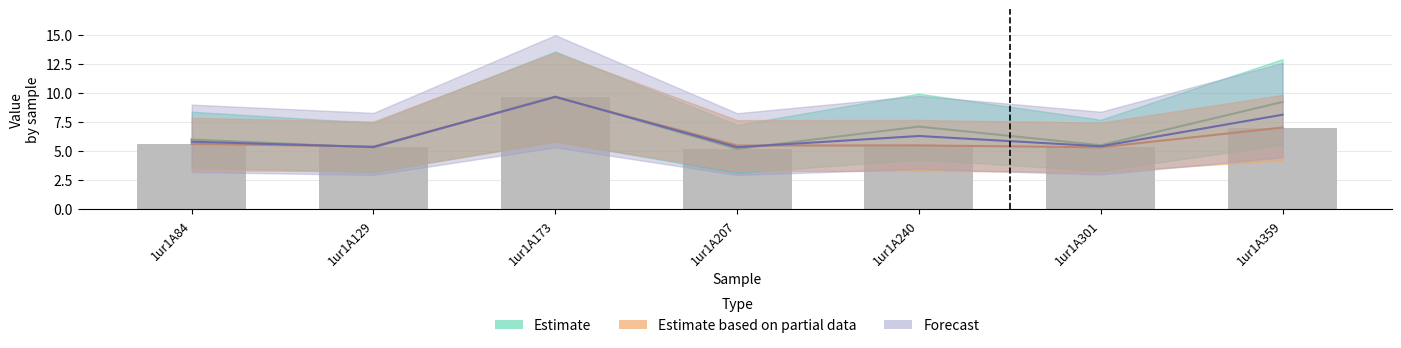

List the labels in order of value, smallest first.

1ur1A207, 1ur1A129, 1ur1A301, 1ur1A240, 1ur1A84, 1ur1A359, 1ur1A173